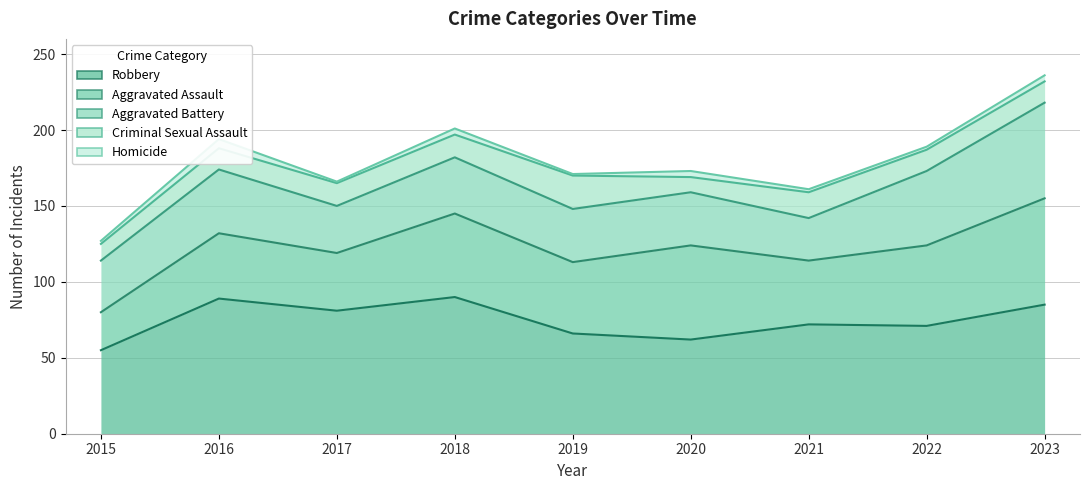

At which label does Criminal Sexual Assault reach its minimum?

2015